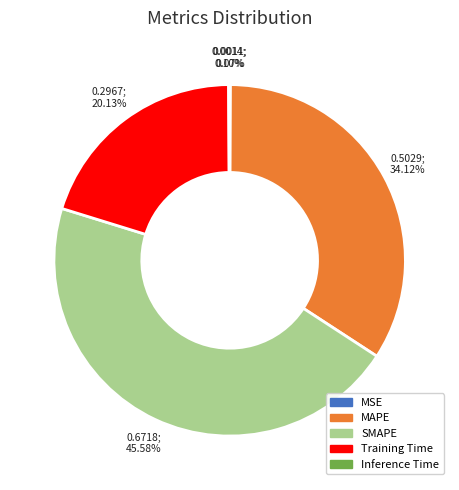

Is Training Time the majority of the pie?

No